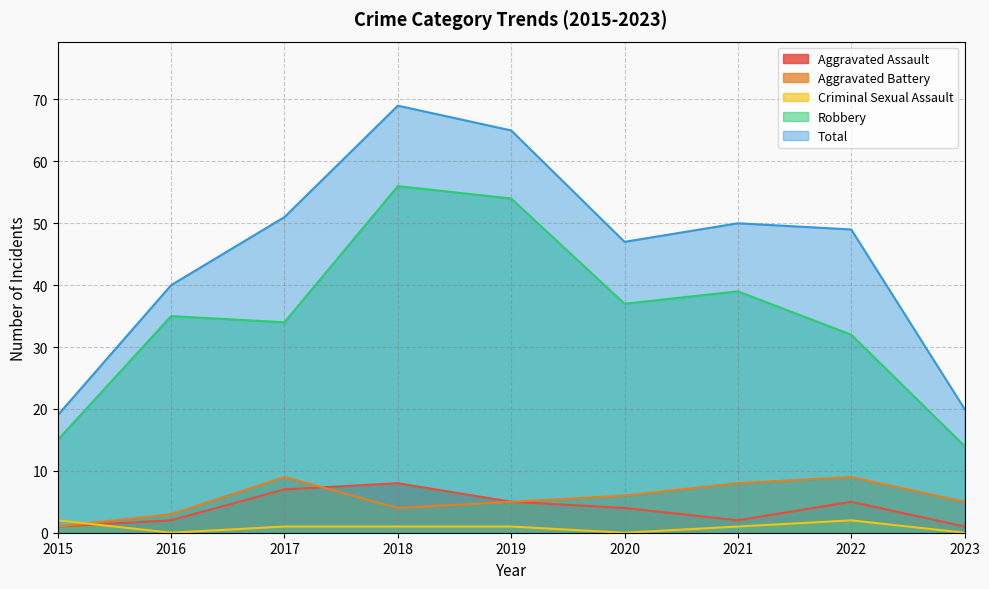

Where is the first local minimum for Aggravated Battery?

2018